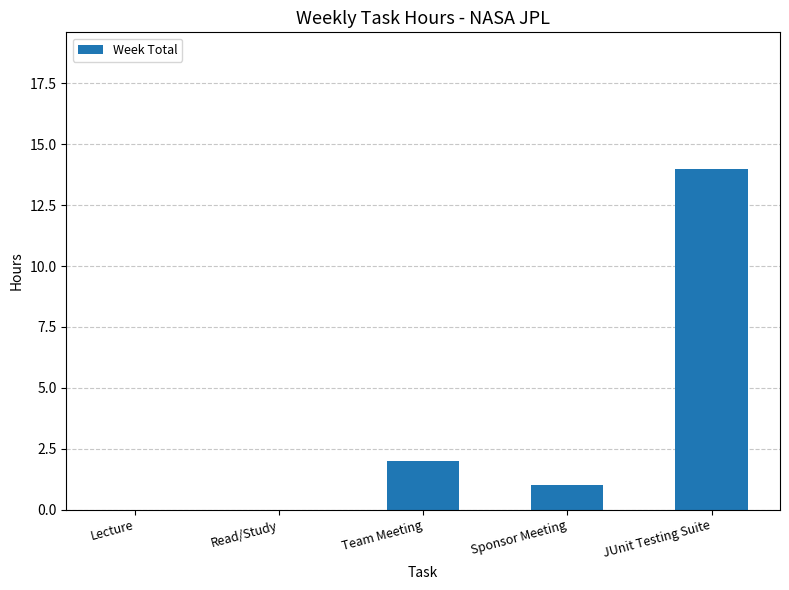

At which label is the value closest to 7?

Team Meeting